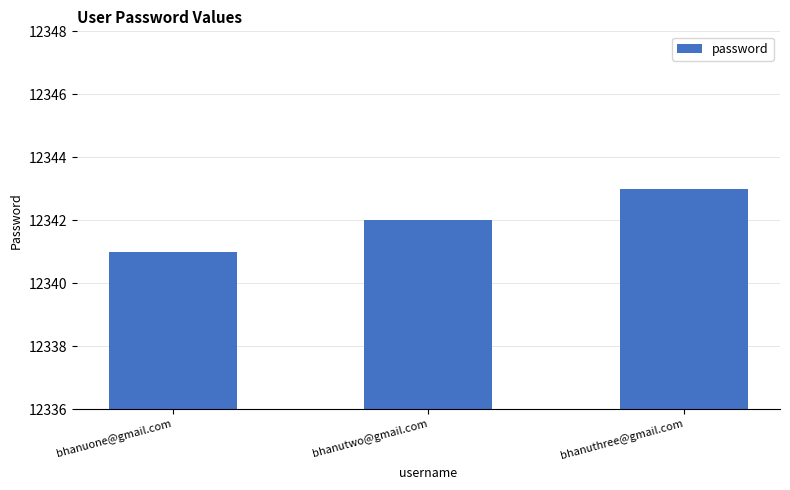

Which category has the lowest value across all series?

bhanuone@gmail.com